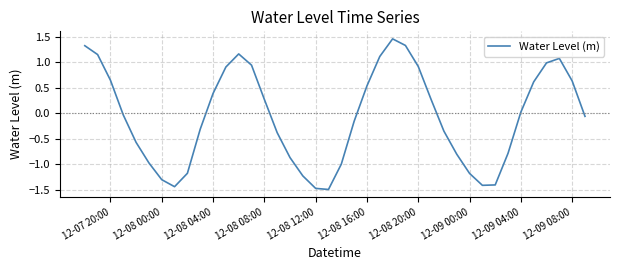

What is the minimum value shown in the chart?

-1.5